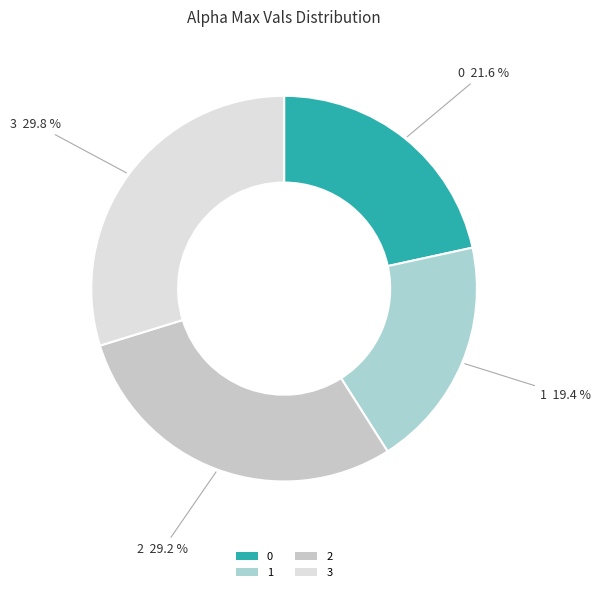

Rank the categories by value from highest to lowest.

3, 2, 0, 1